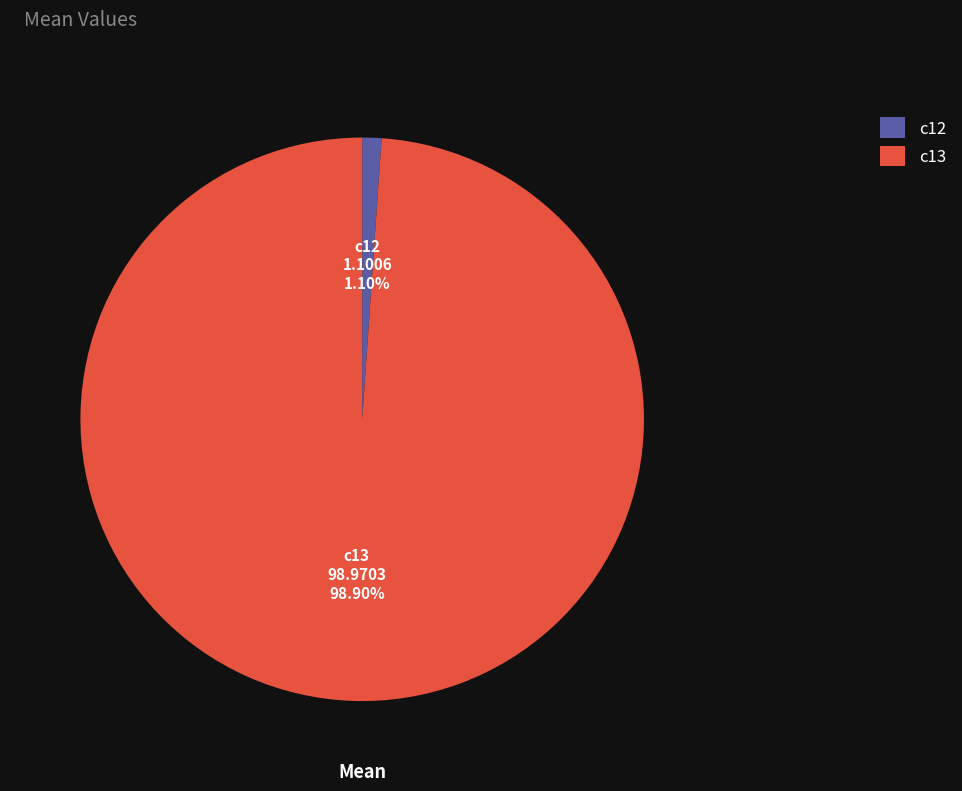

Which slice is the largest?

c13